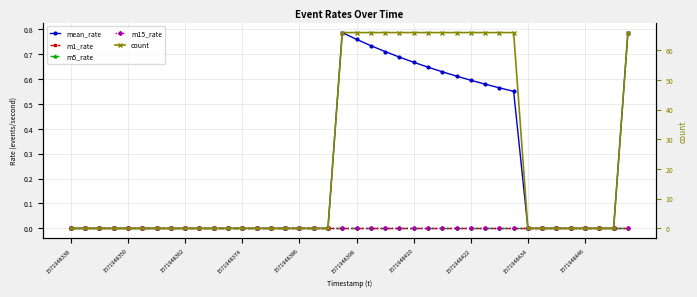

True or false: m1_rate has more than 0 interior local peaks.

False